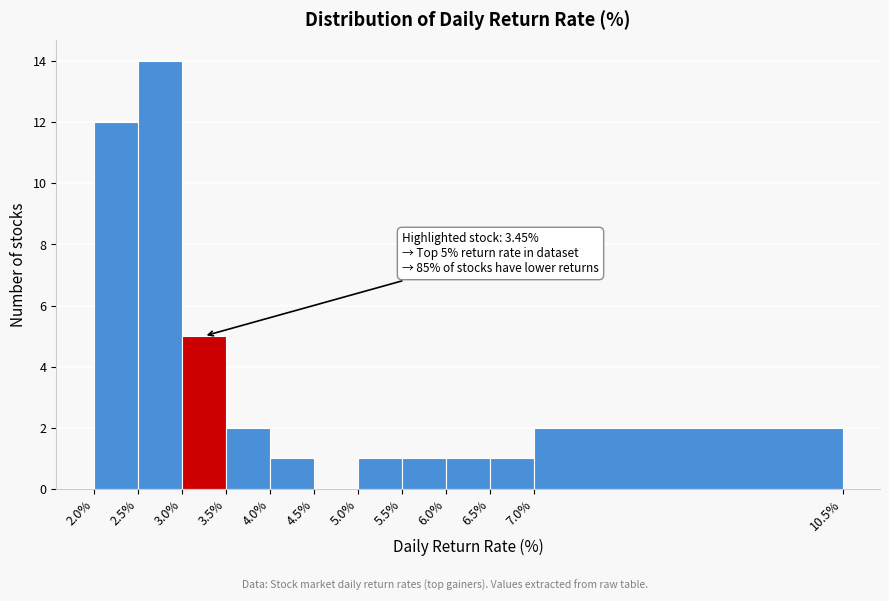

Over which range of the x-axis is the bar tallest?

2.5% to 3.0%